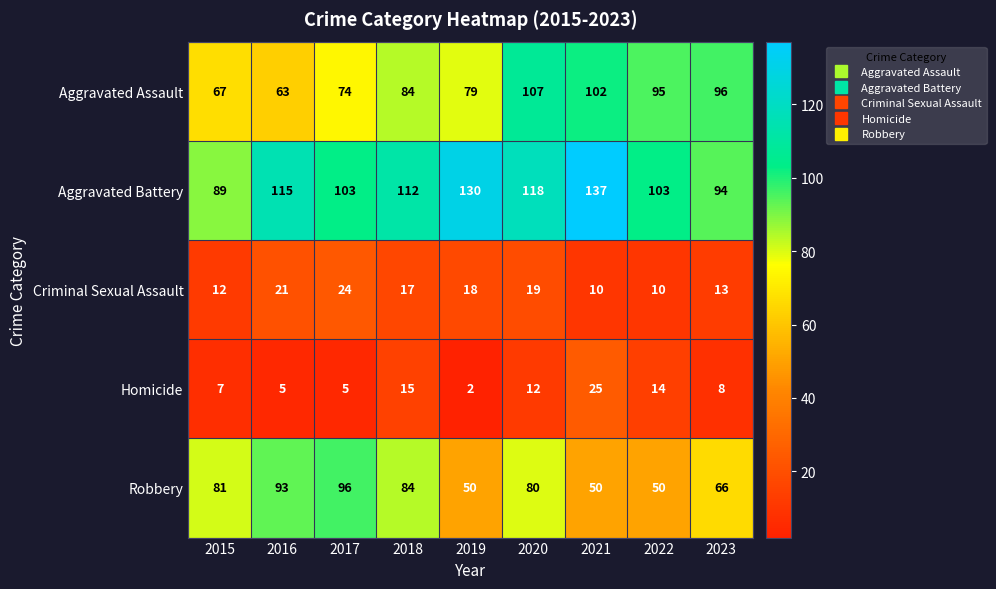

True or false: Homicide has a value of 4 at 2018.

False